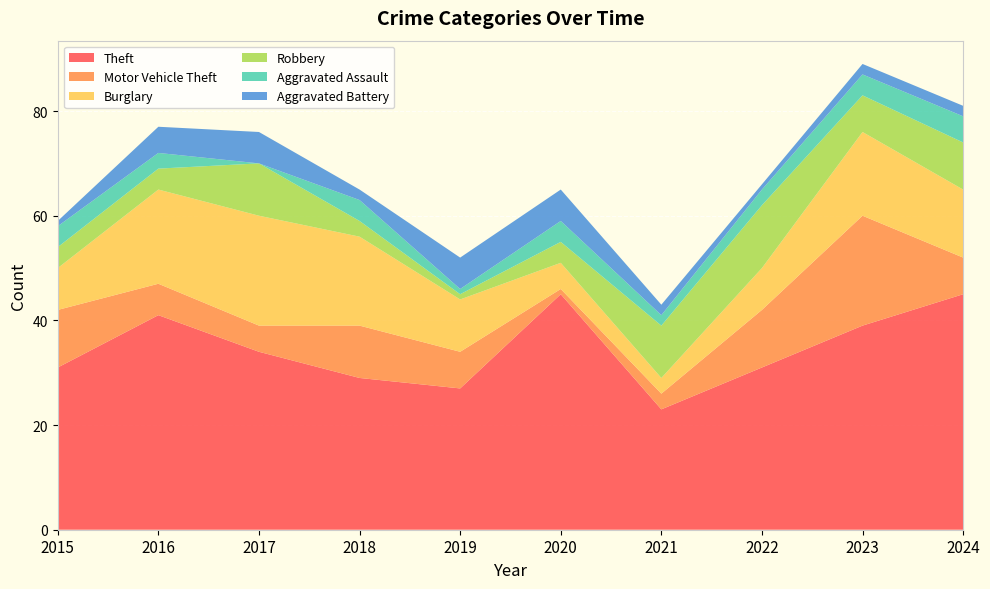

Reading left to right, list all the values displayed in this chart.

Theft: 2015=31	2016=41	2017=34	2018=29	2019=27	2020=45	2021=23	2022=31	2023=39	2024=45
Motor Vehicle Theft: 2015=11	2016=6	2017=5	2018=10	2019=7	2020=1	2021=3	2022=11	2023=21	2024=7
Burglary: 2015=8	2016=18	2017=21	2018=17	2019=10	2020=5	2021=3	2022=8	2023=16	2024=13
Robbery: 2015=4	2016=4	2017=10	2018=3	2019=1	2020=4	2021=10	2022=12	2023=7	2024=9
Aggravated Assault: 2015=4	2016=3	2017=0	2018=4	2019=1	2020=4	2021=2	2022=3	2023=4	2024=5
Aggravated Battery: 2015=1	2016=5	2017=6	2018=2	2019=6	2020=6	2021=2	2022=1	2023=2	2024=2